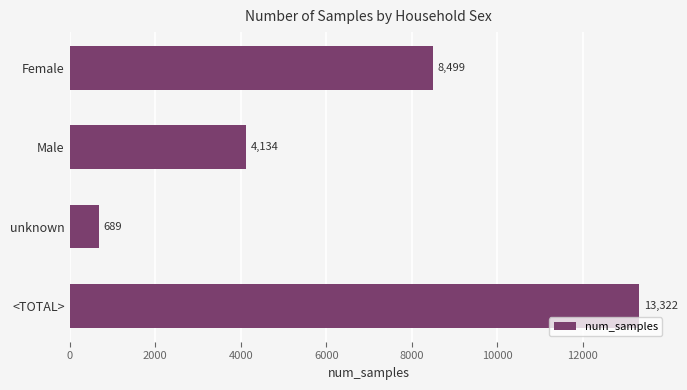

What is the sum of all values?

26644